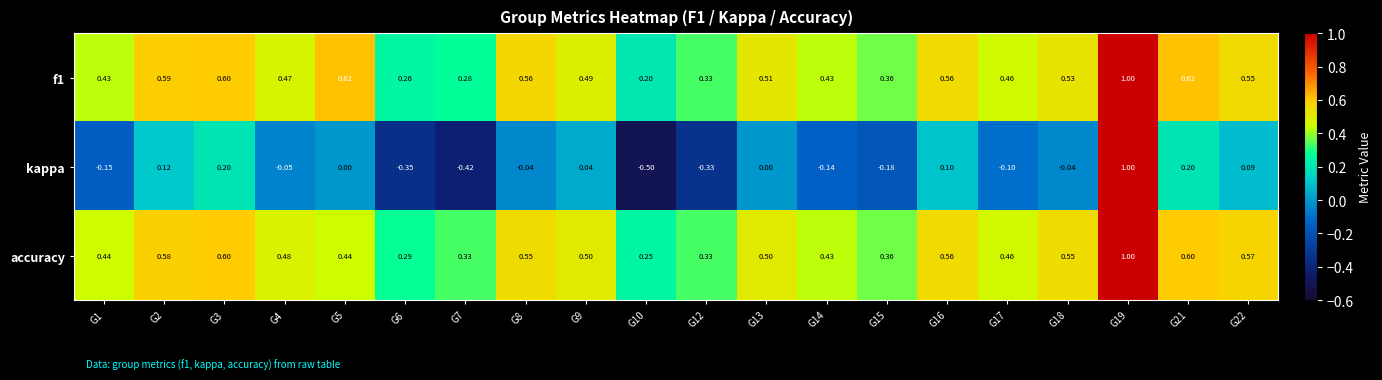

Is the value of kappa at G18 greater than the value of f1 at G2?

No